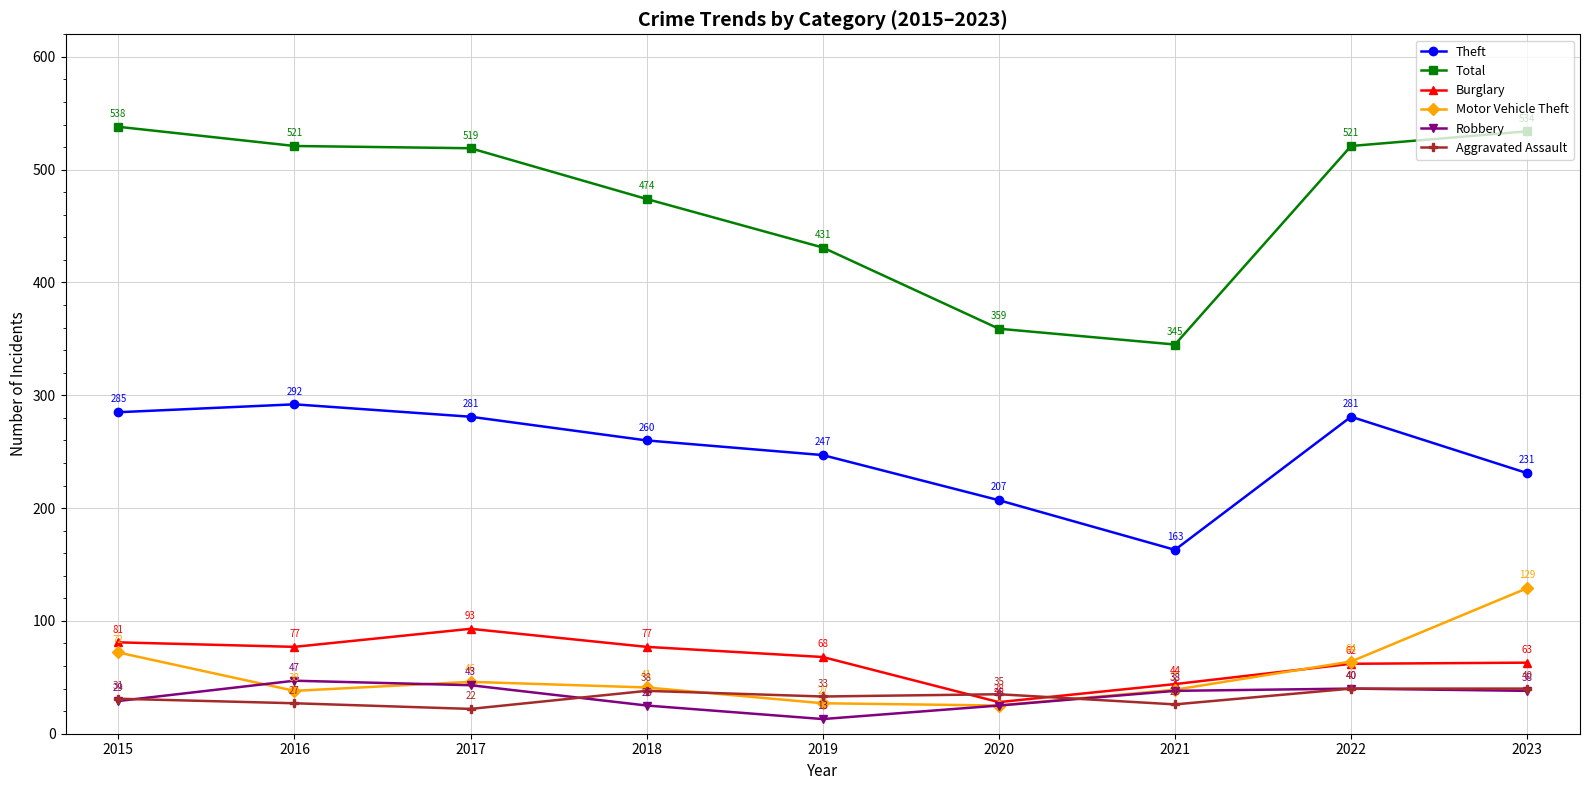

True or false: Theft and Robbery cross at least once.

False